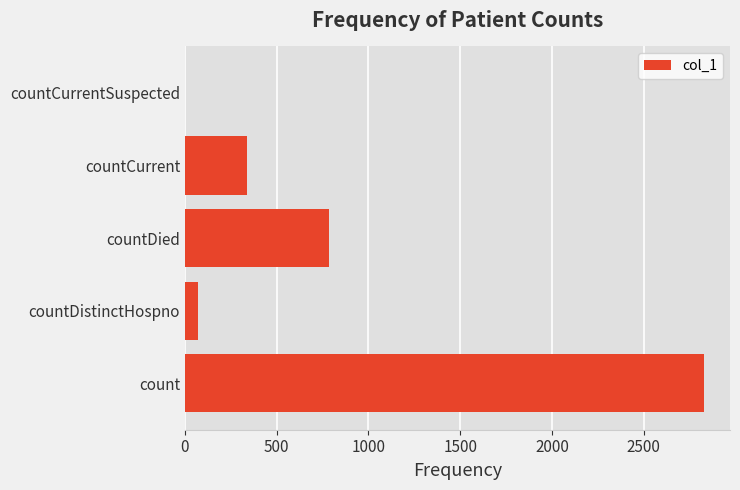

Which has a higher value, countDistinctHospno or countCurrent?

countCurrent